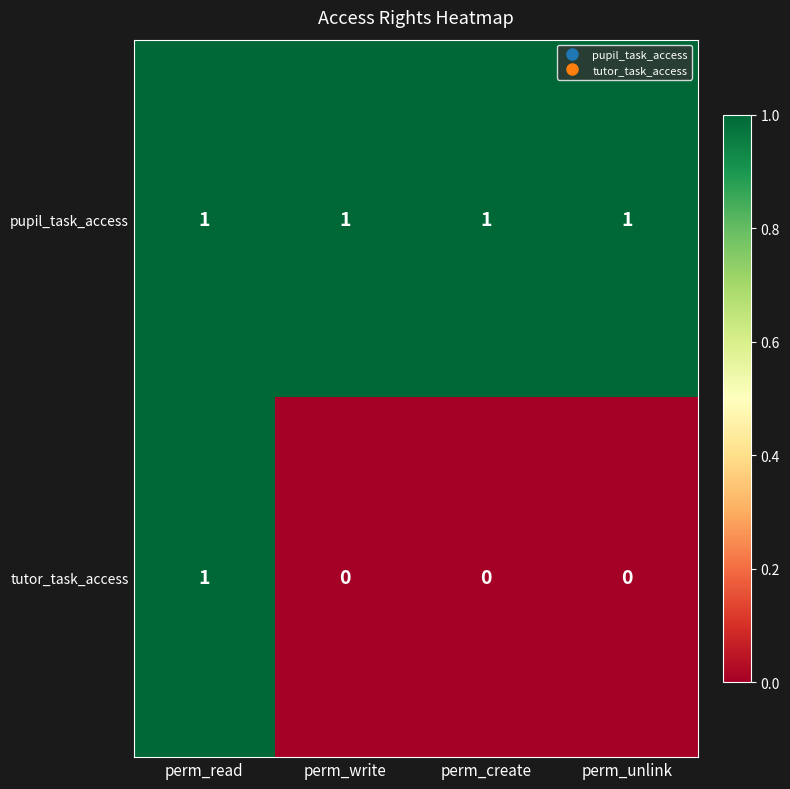

Which series has the largest total across all categories?

pupil_task_access